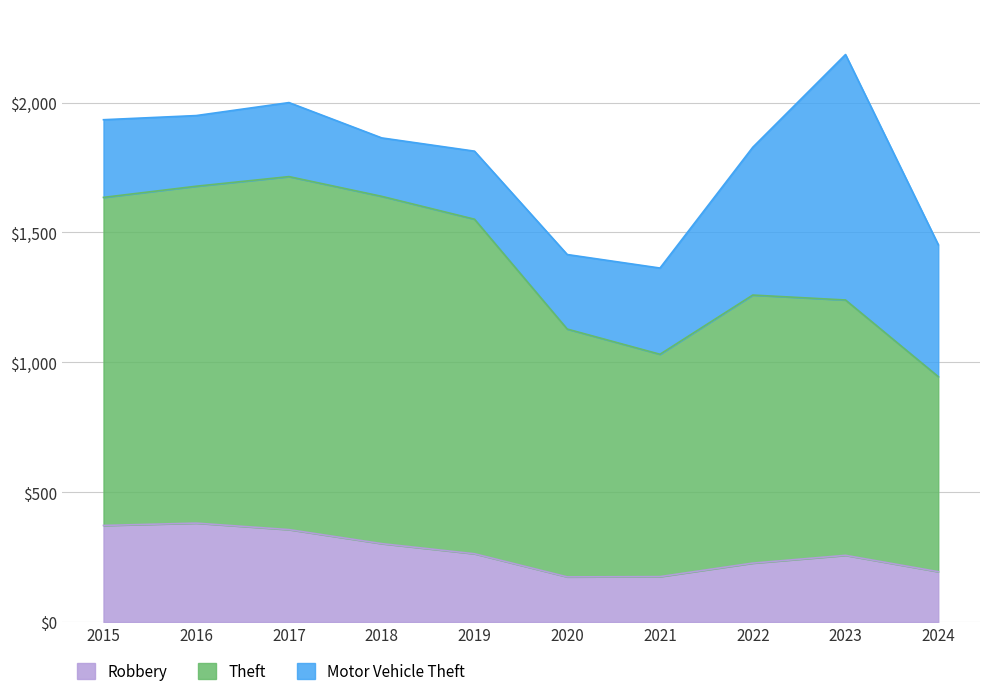

What is the total value across all series at 2018?

1864